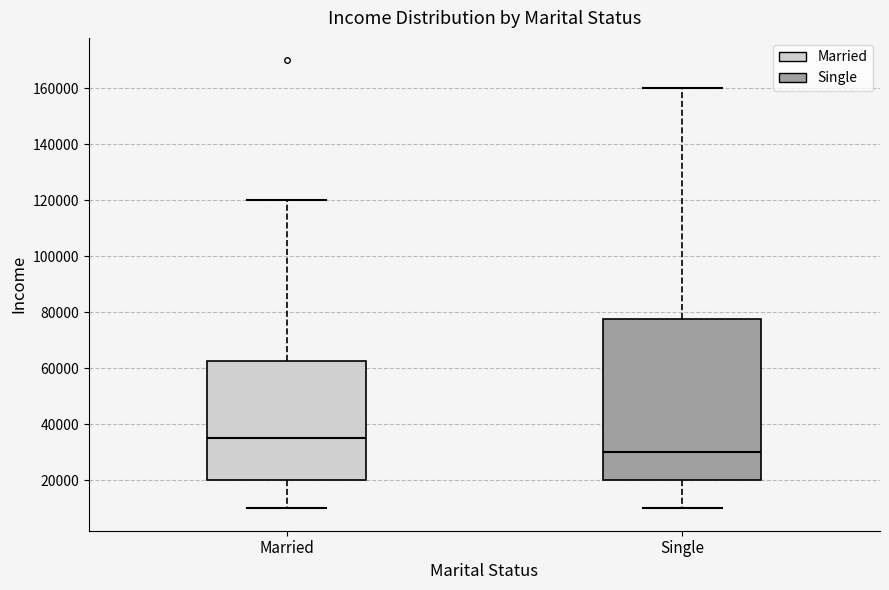

Which box's median line is the highest?

Married